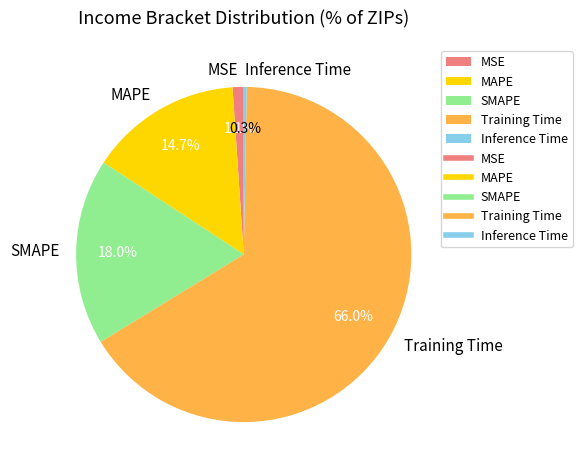

To the nearest percent, what is the difference between the largest and smallest slice percentages?

66%